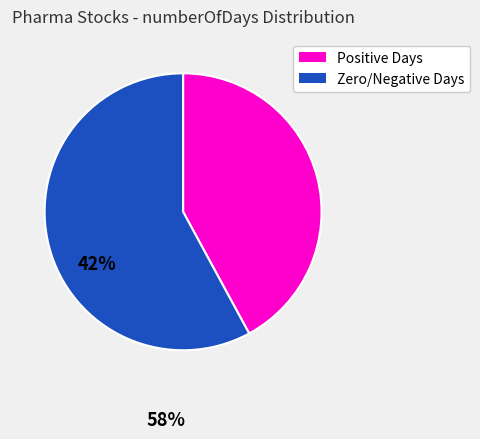

Does any single category account for the majority?

Yes